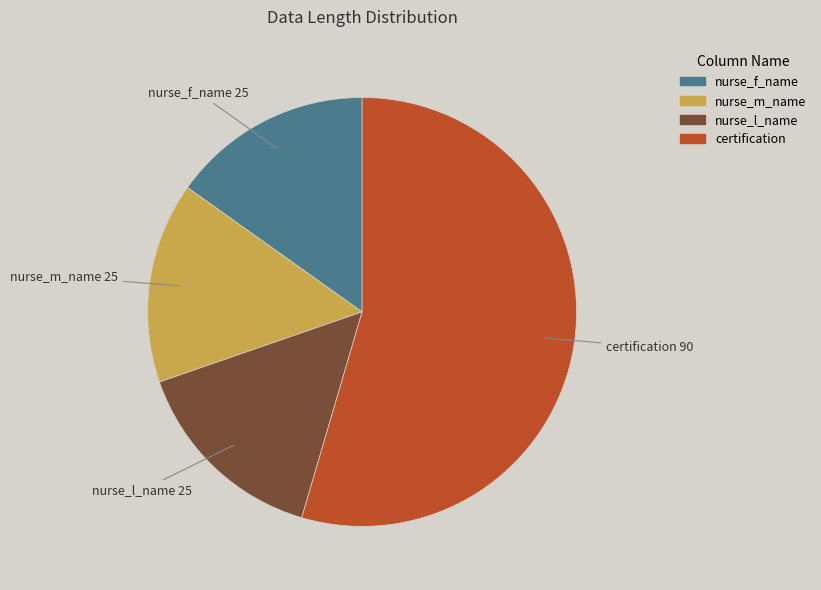

What is the largest slice in the pie chart?

certification